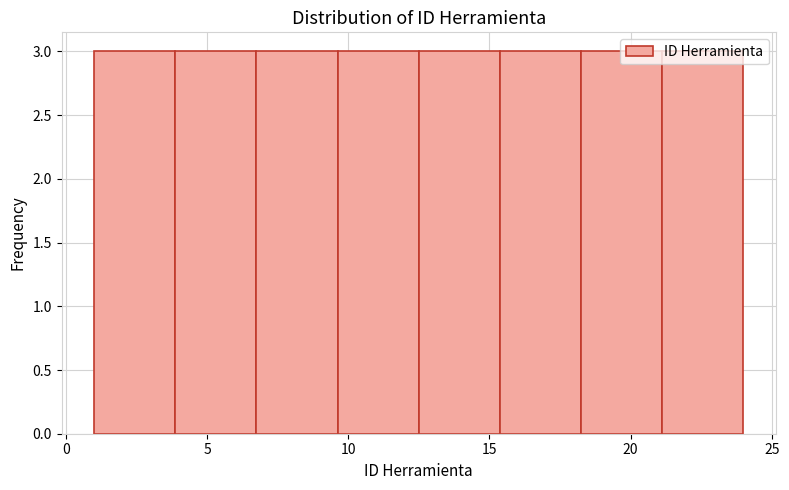

Reading left to right, transcribe this chart: for each bar, give the range it covers on the x-axis and its height. Neither the bar edges nor the heights are printed on the chart, so give them approximately, as read against the axes.

1.0 to 4.0: 3
4.0 to 7.0: 3
7.0 to 9.5: 3
9.5 to 12.5: 3
12.5 to 15.5: 3
15.5 to 18.5: 3
18.5 to 21.0: 3
21.0 to 24.0: 3